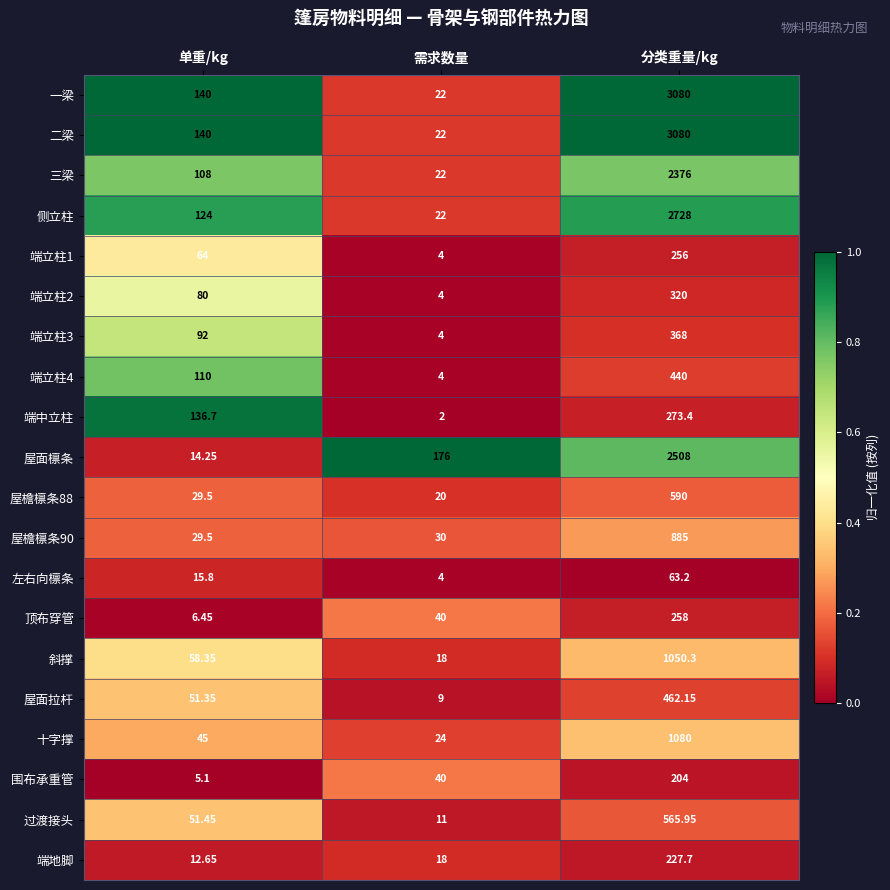

At which label does 斜撑 reach its peak?

分类重量/kg